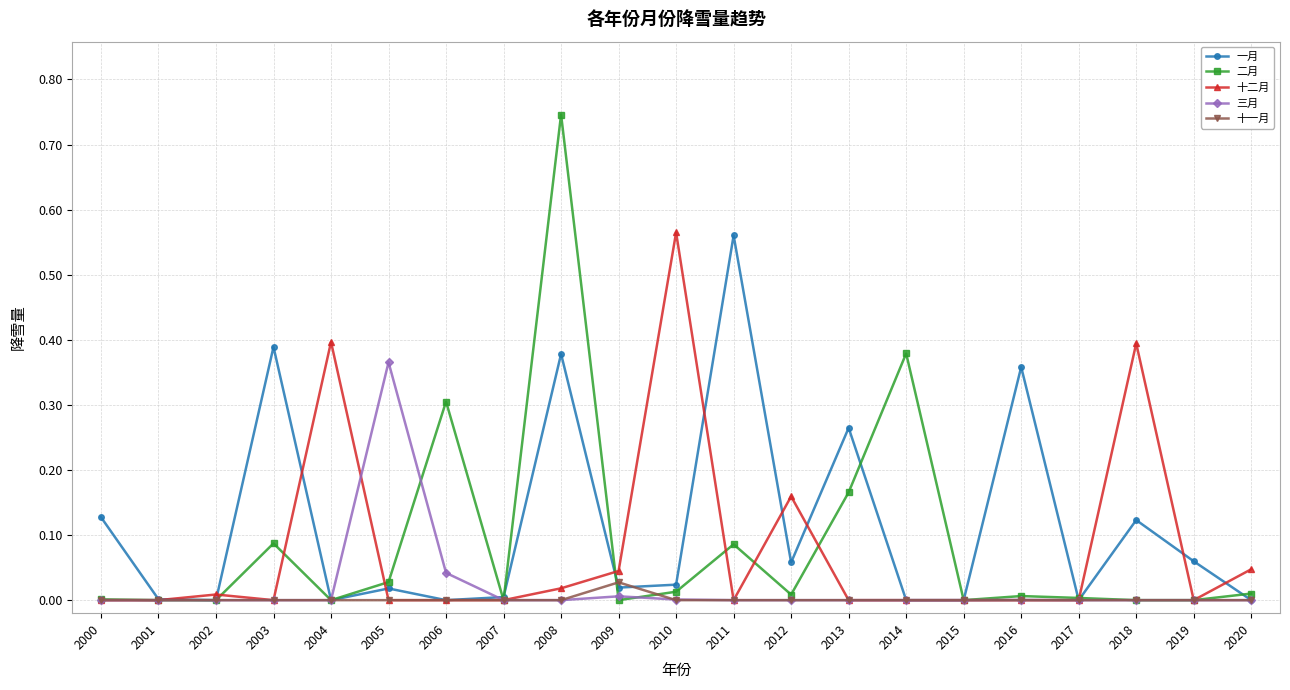

Which label corresponds to the largest value in the chart?

2008